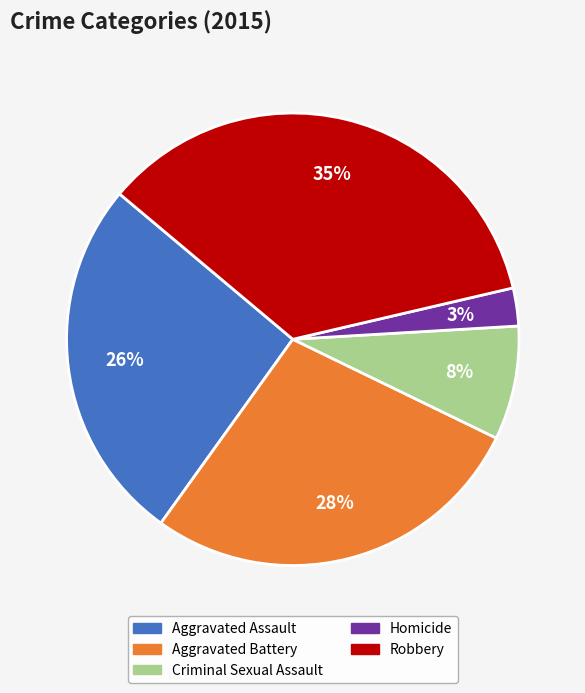

True or false: Homicide accounts for 13% of the total.

False